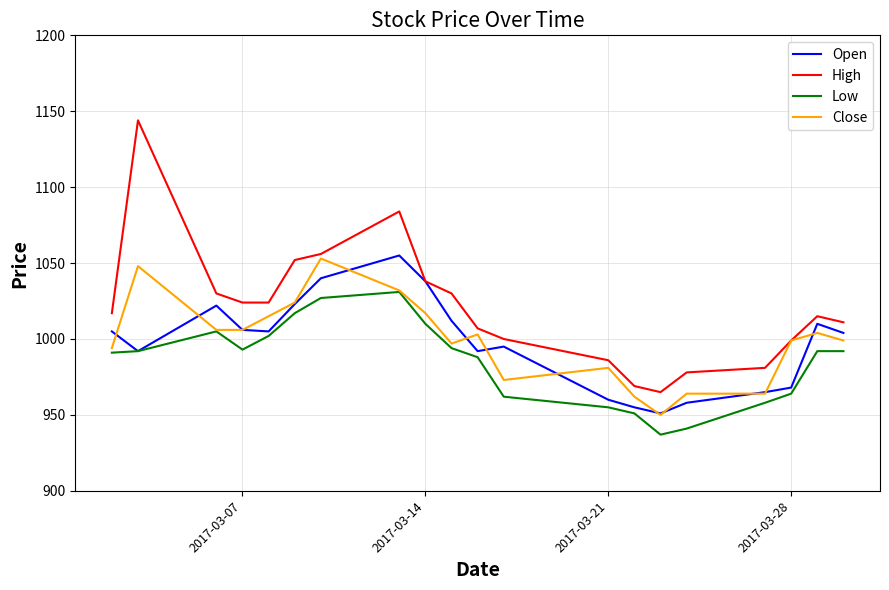

Which series has the largest total across all categories?

High